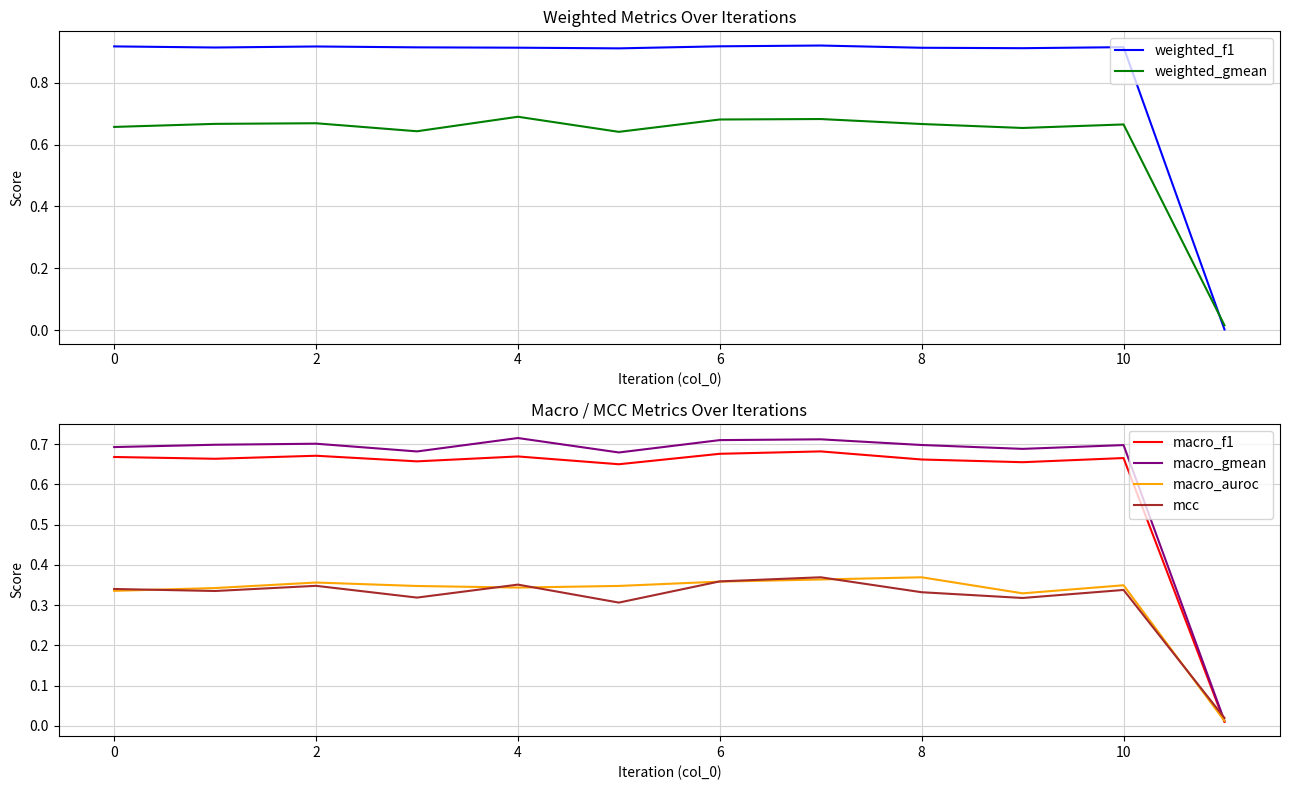

True or false: macro_auroc has a value of 0.6 at 10.

False